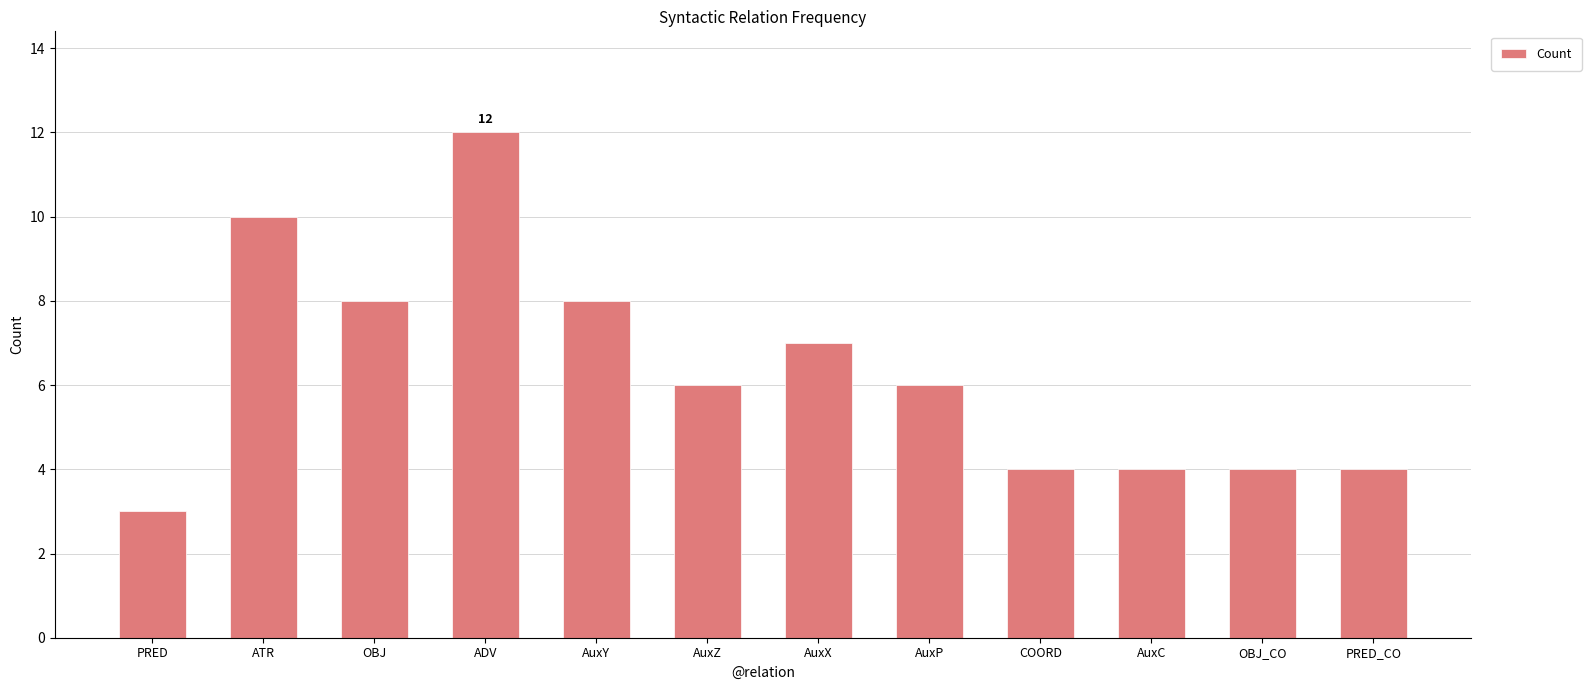

What is the change in value from ATR to PRED_CO?

-6